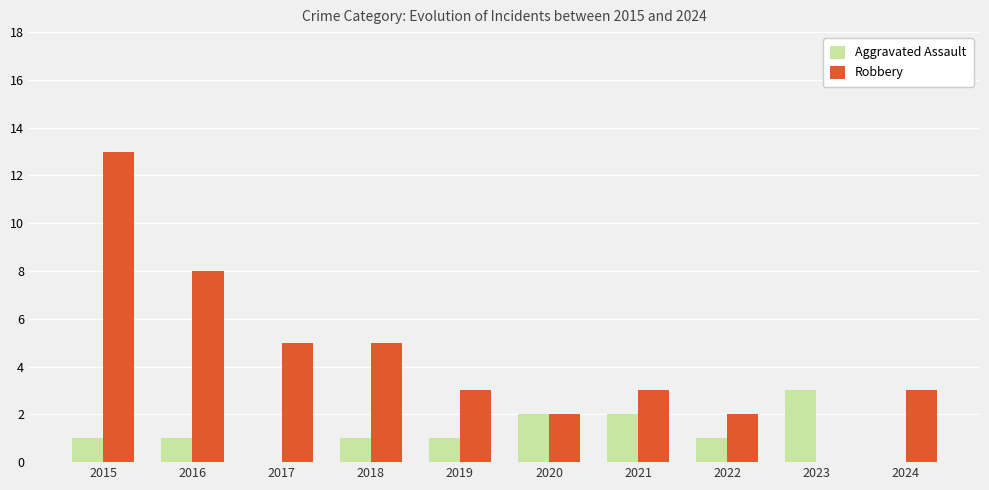

True or false: Robbery has a value of 7 at 2017.

False